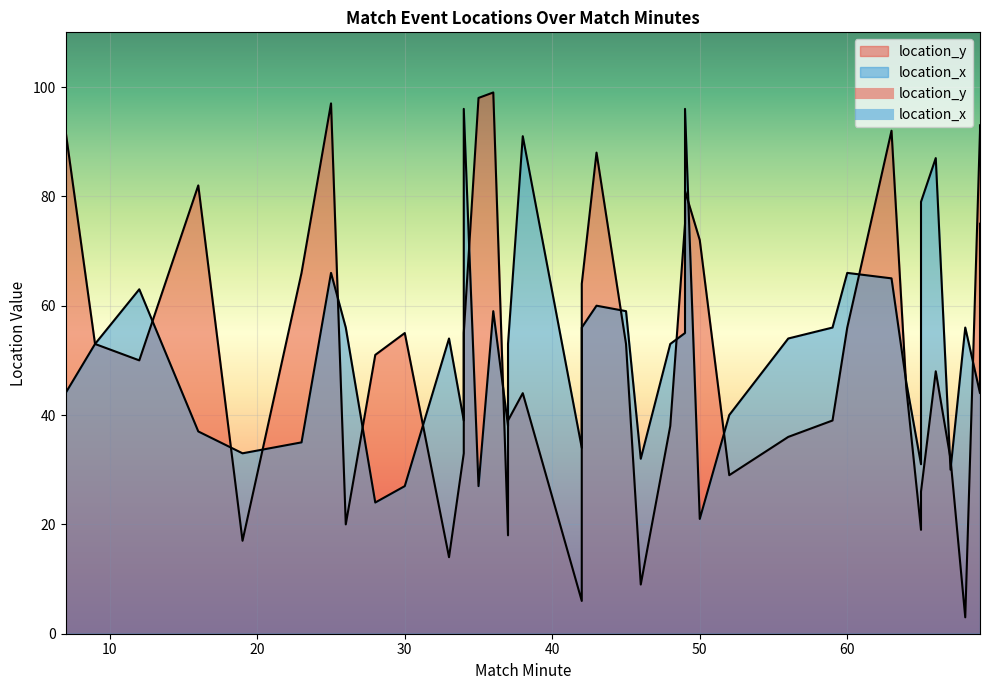

The chart shows a value of 92 at 7. True or false?

True